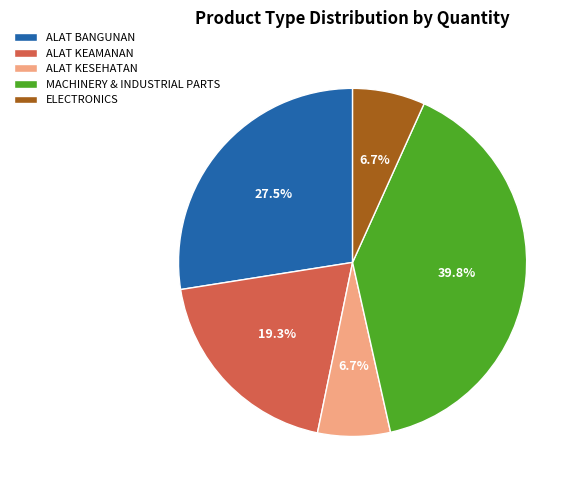

Between MACHINERY & INDUSTRIAL PARTS and ELECTRONICS, which is larger?

MACHINERY & INDUSTRIAL PARTS